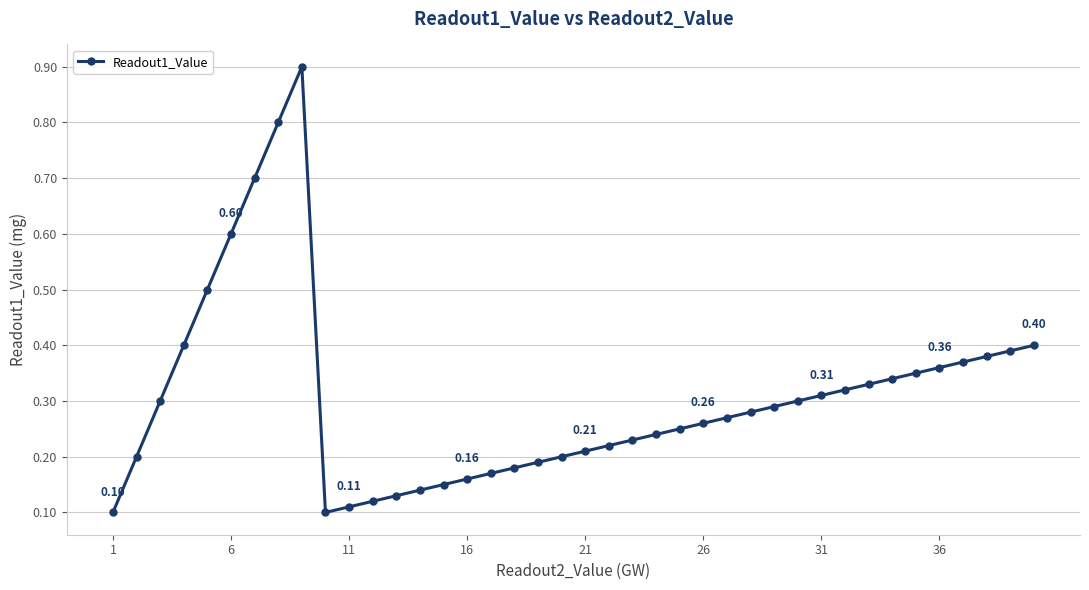

What is the difference between the second highest and second lowest values?

0.7